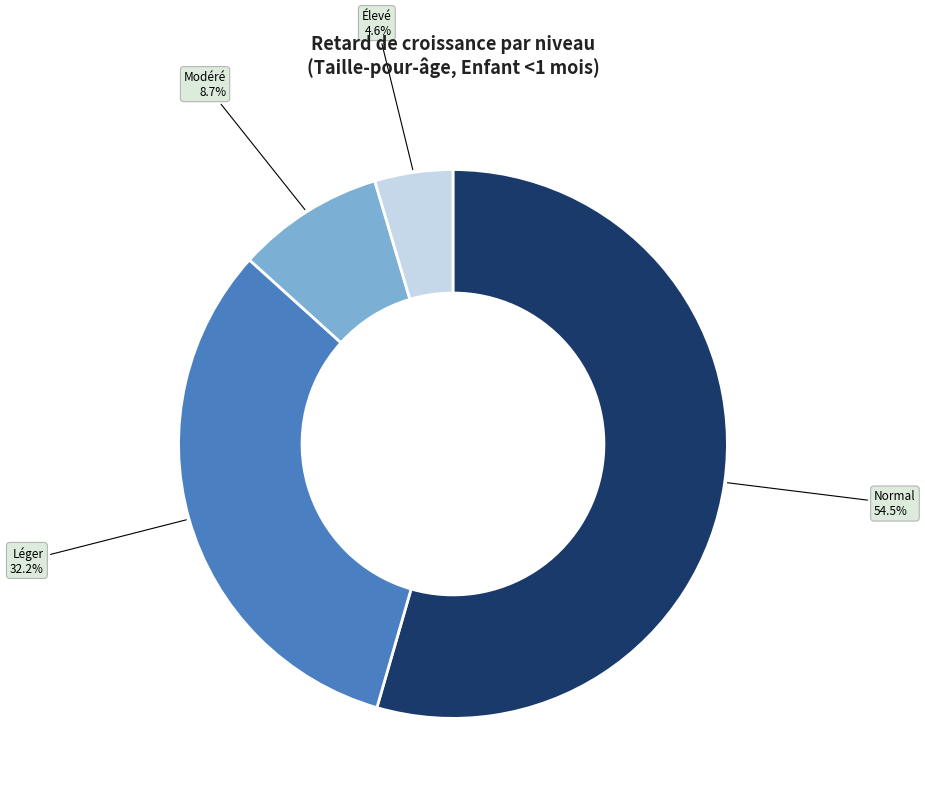

Does any single category account for the majority?

Yes